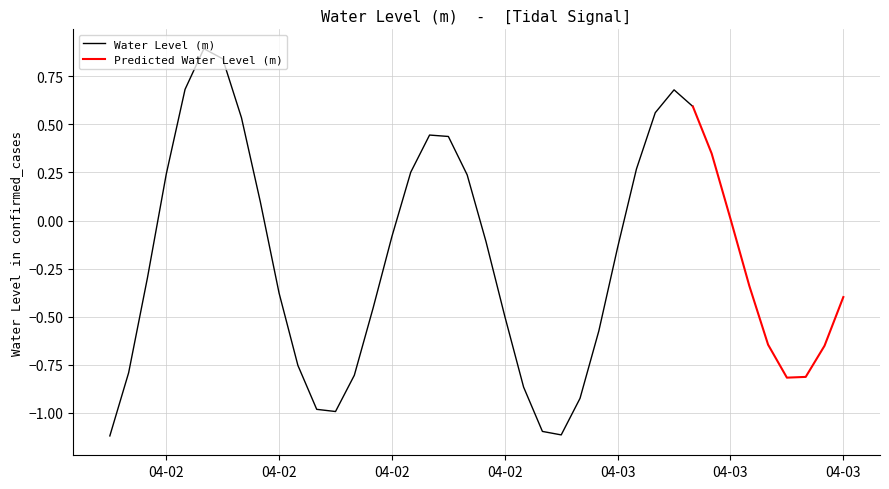

True or false: the data has more than 1 interior local peaks.

True